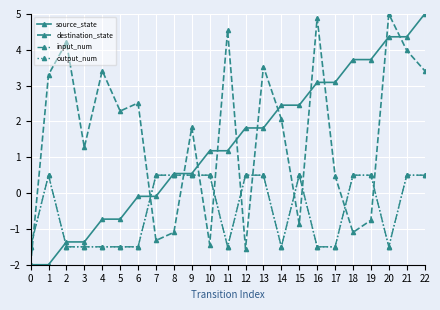

What is the smallest value displayed?

-2.0